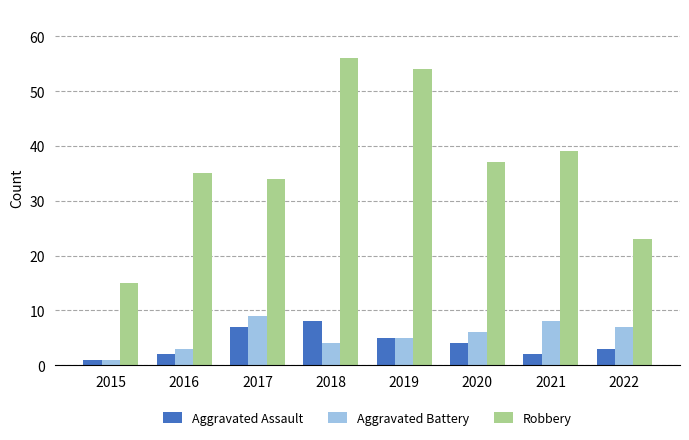

At which category does the chart reach its minimum across all series?

2015